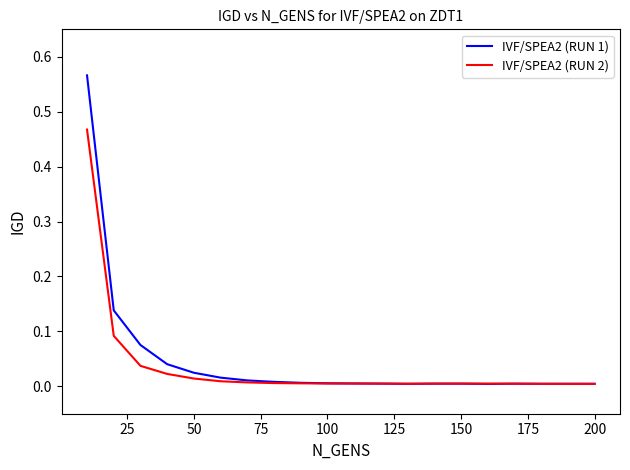

Which series has the widest spread of values?

IVF/SPEA2 (RUN 1)